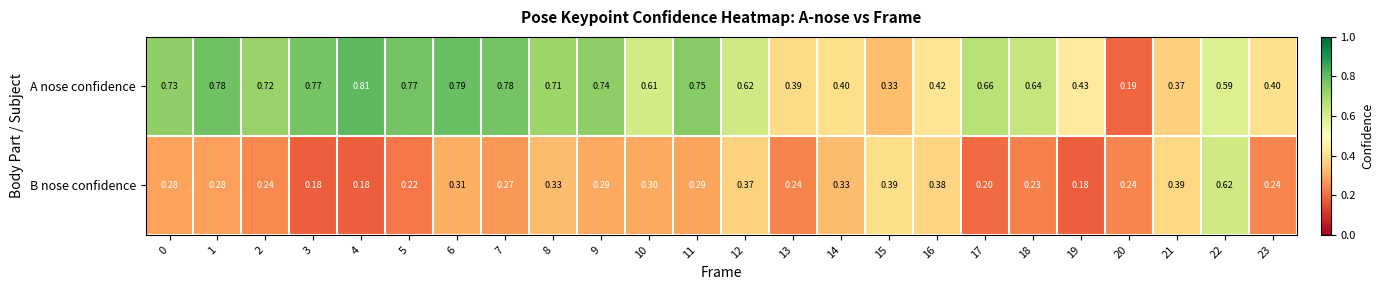

Is the value of B nose confidence at 20 greater than the value of A nose confidence at 3?

No